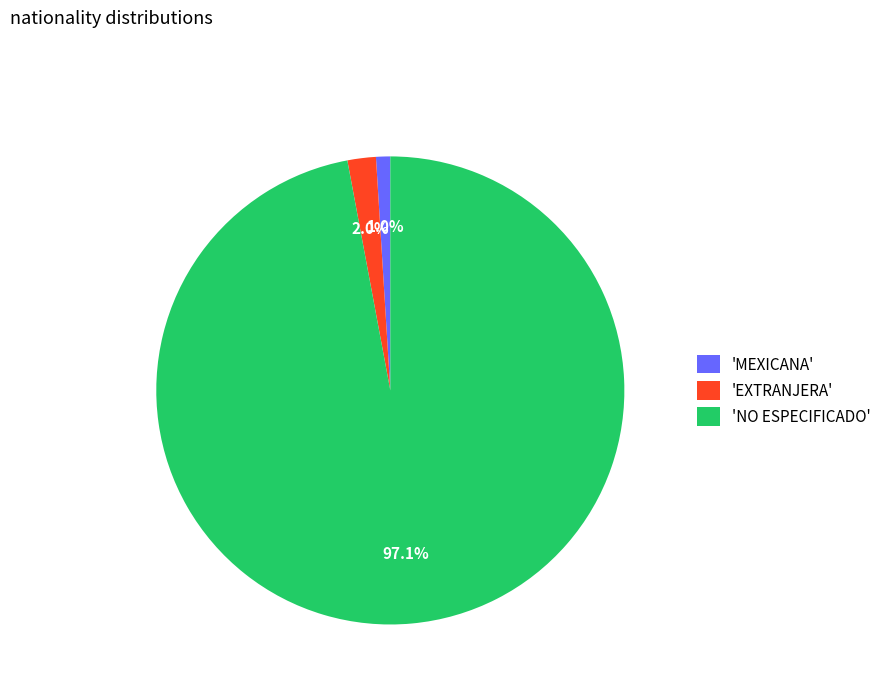

Rank the categories by value from highest to lowest.

'NO ESPECIFICADO', 'EXTRANJERA', 'MEXICANA'